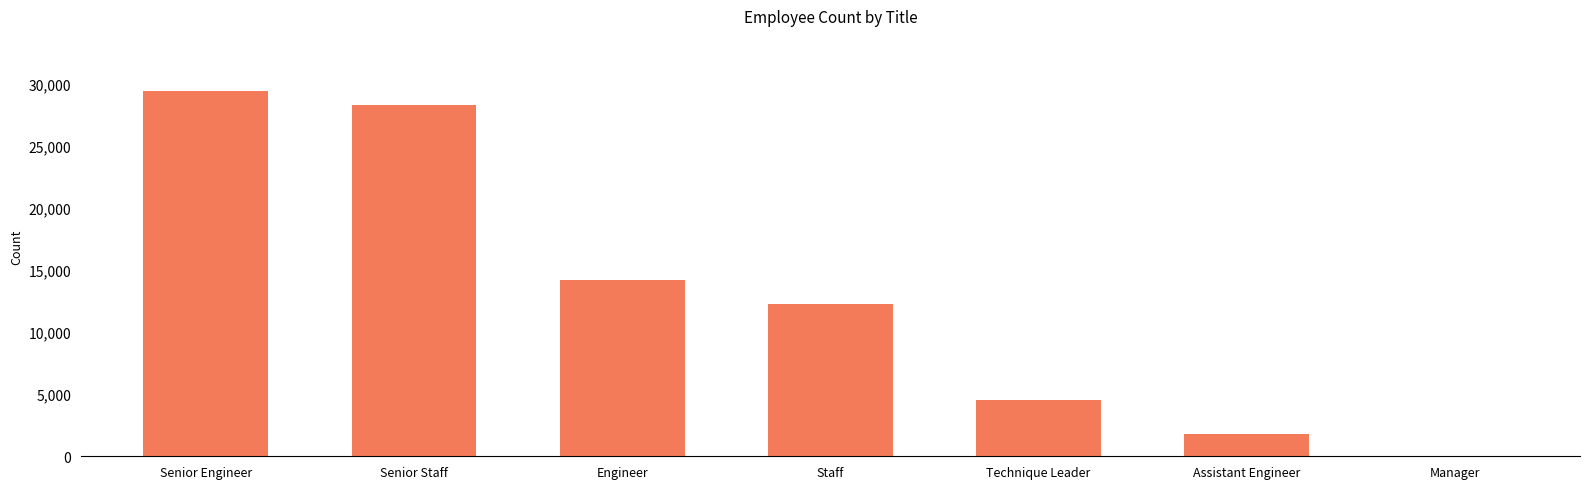

The chart shows a value of 12243 at Staff. True or false?

True